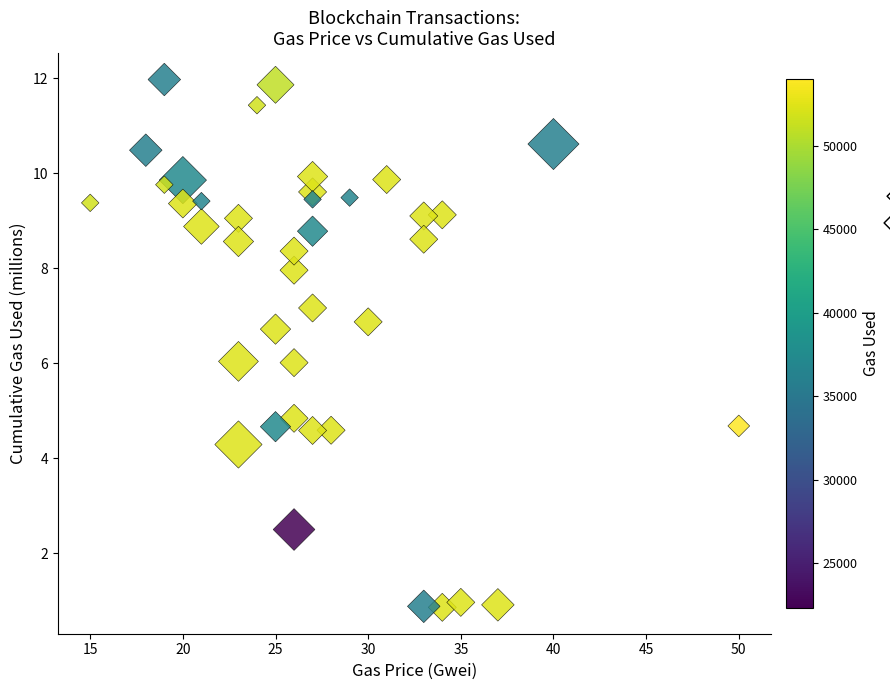

What is the range of X values (max minus min)?

35.0